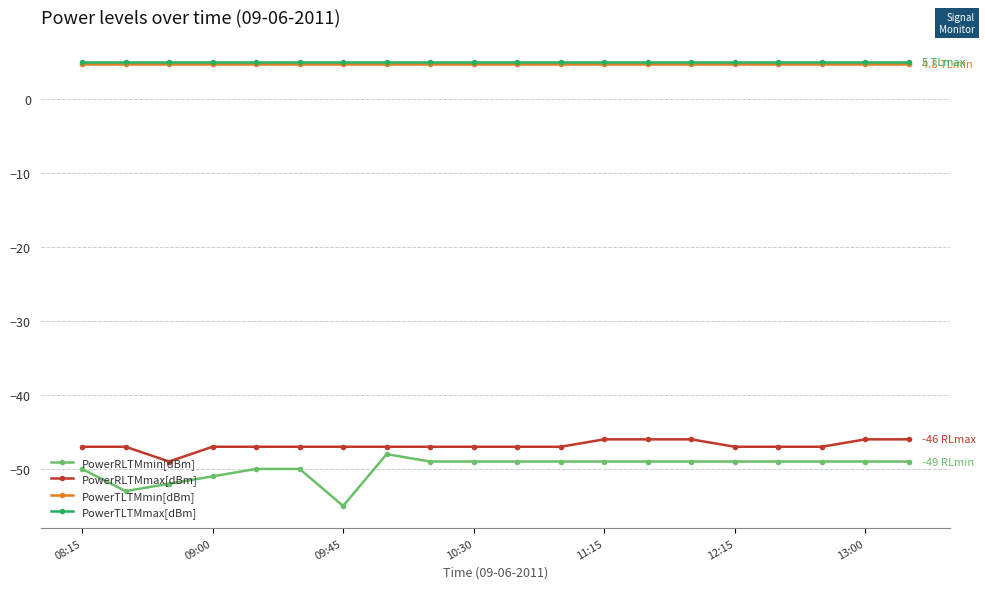

How many PowerRLTMmin[dBm] values are between -50 and -49?

15